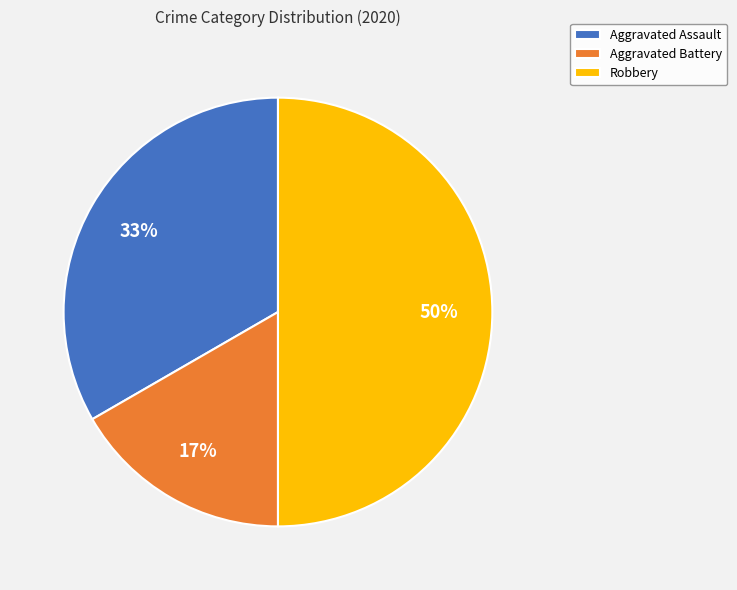

To the nearest percent, what is the average slice percentage?

33%